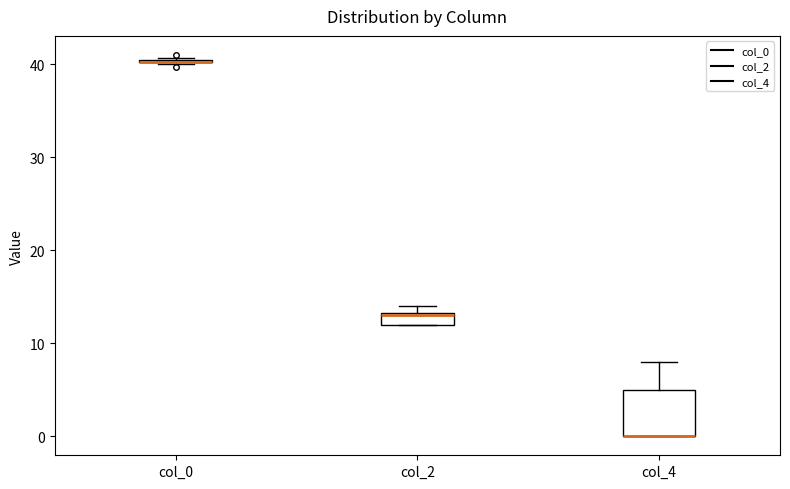

Comparing the boxes themselves (not the whiskers), which one is the tallest?

col_4